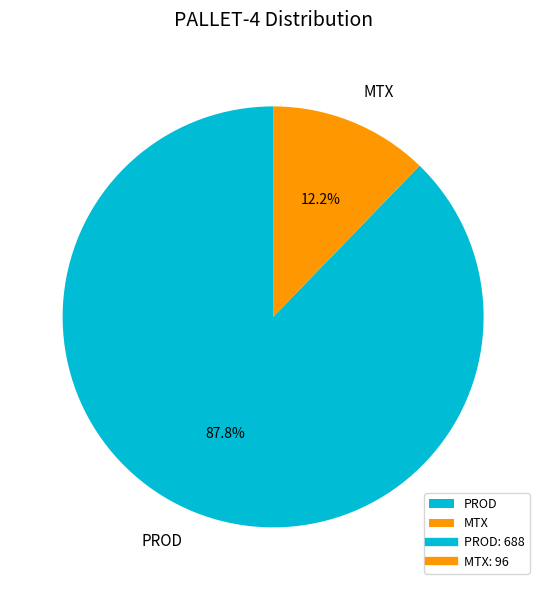

Which slice is the largest?

PROD